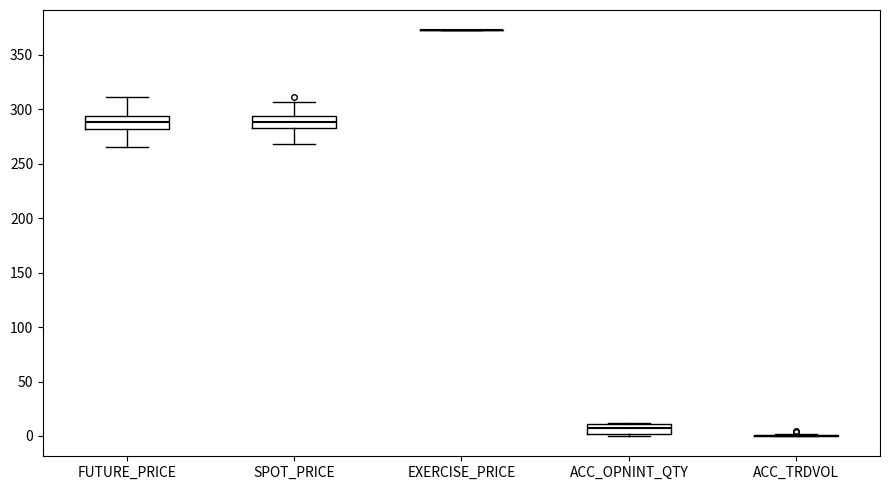

Reading left to right, transcribe this box plot: for each box, give where its median line is, the range the box spans, and where its two whiskers end, as read against the y-axis. The values are not printed on the chart, so give them approximately, as read against the axis.

FUTURE_PRICE: median 290, box 280 to 295, whiskers 265 to 310
SPOT_PRICE: median 290, box 285 to 295, whiskers 270 to 305
EXERCISE_PRICE: box collapsed to a line at 375, whiskers 375 to 375
ACC_OPNINT_QTY: median 5, box 0 to 10, whiskers 0 (just below the box's lower edge) to 10
ACC_TRDVOL: box collapsed to a line at 0, whiskers 0 to 0